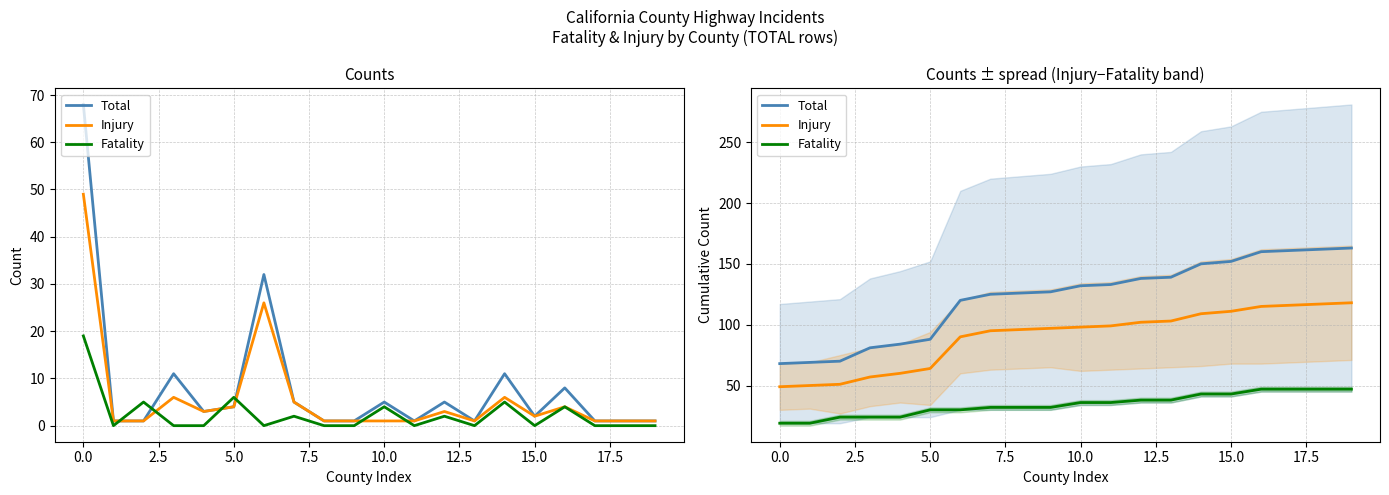

What is the total value across all series at 14?

302